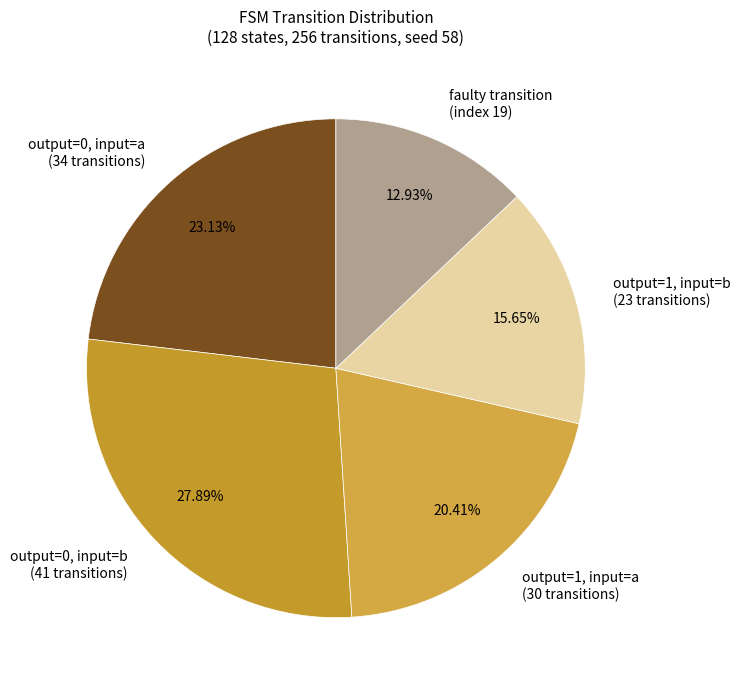

Rank the categories by value from highest to lowest.

output=0, input=b (41 transitions), output=0, input=a (34 transitions), output=1, input=a (30 transitions), output=1, input=b (23 transitions), faulty transition (index 19)